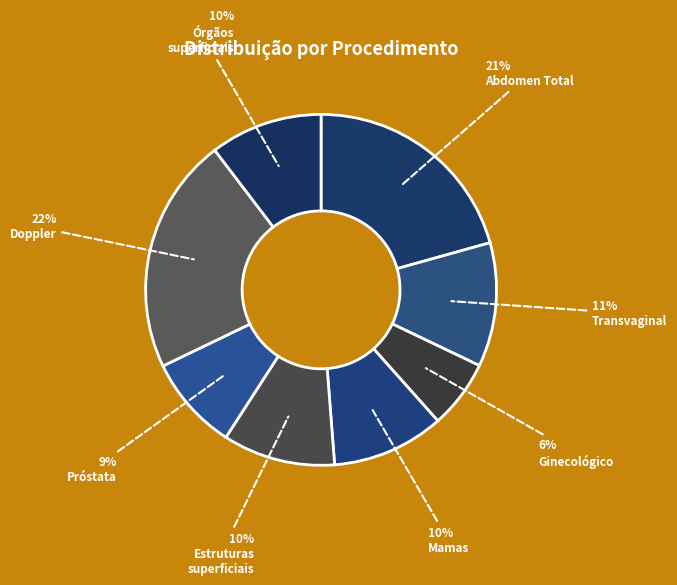

Count the number of slices in the pie.

8